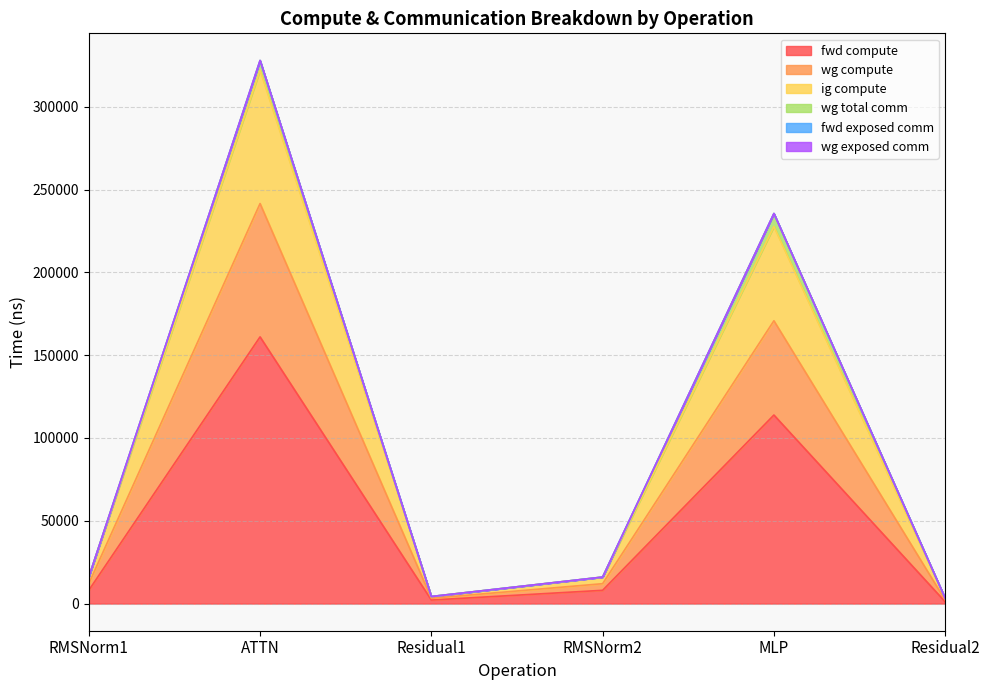

What is the difference between the highest and lowest values at MLP?

113865.6